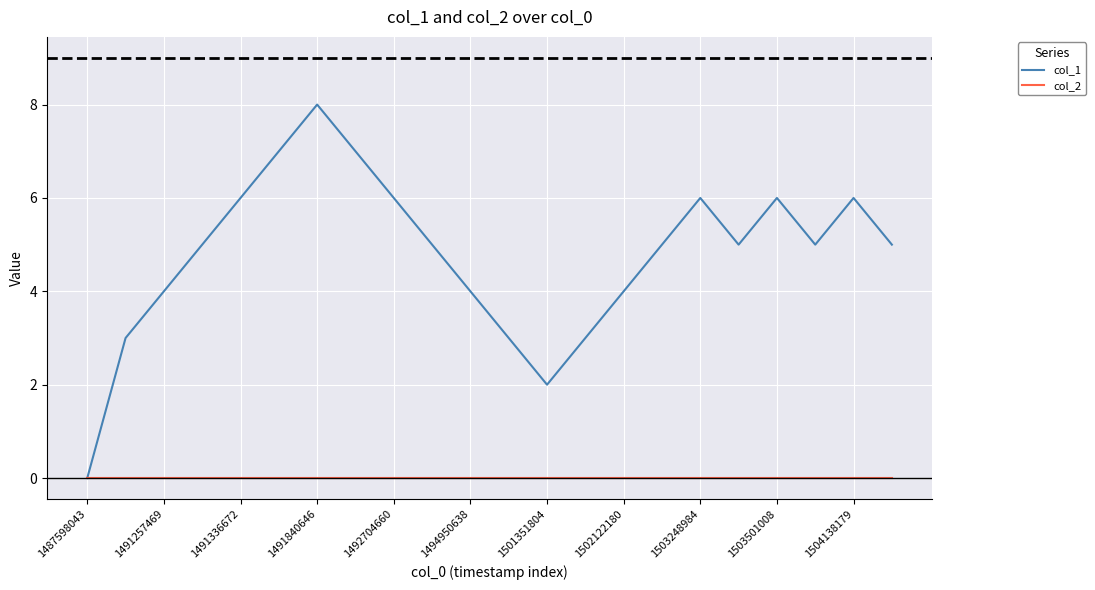

List the series in order of their peak value, highest first.

col_1, col_2